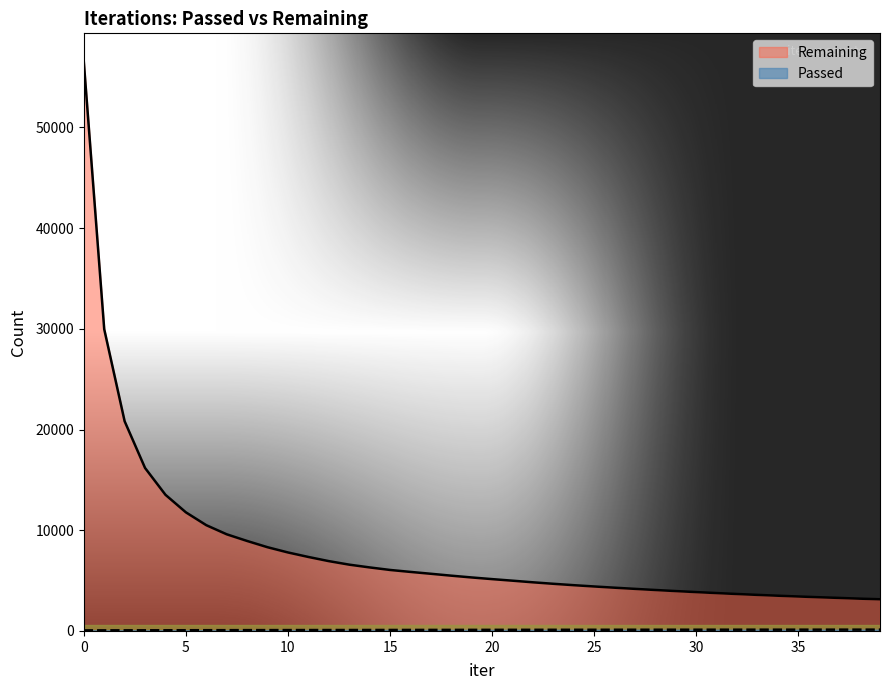

The value of Remaining at 39 is 3147. True or false?

True